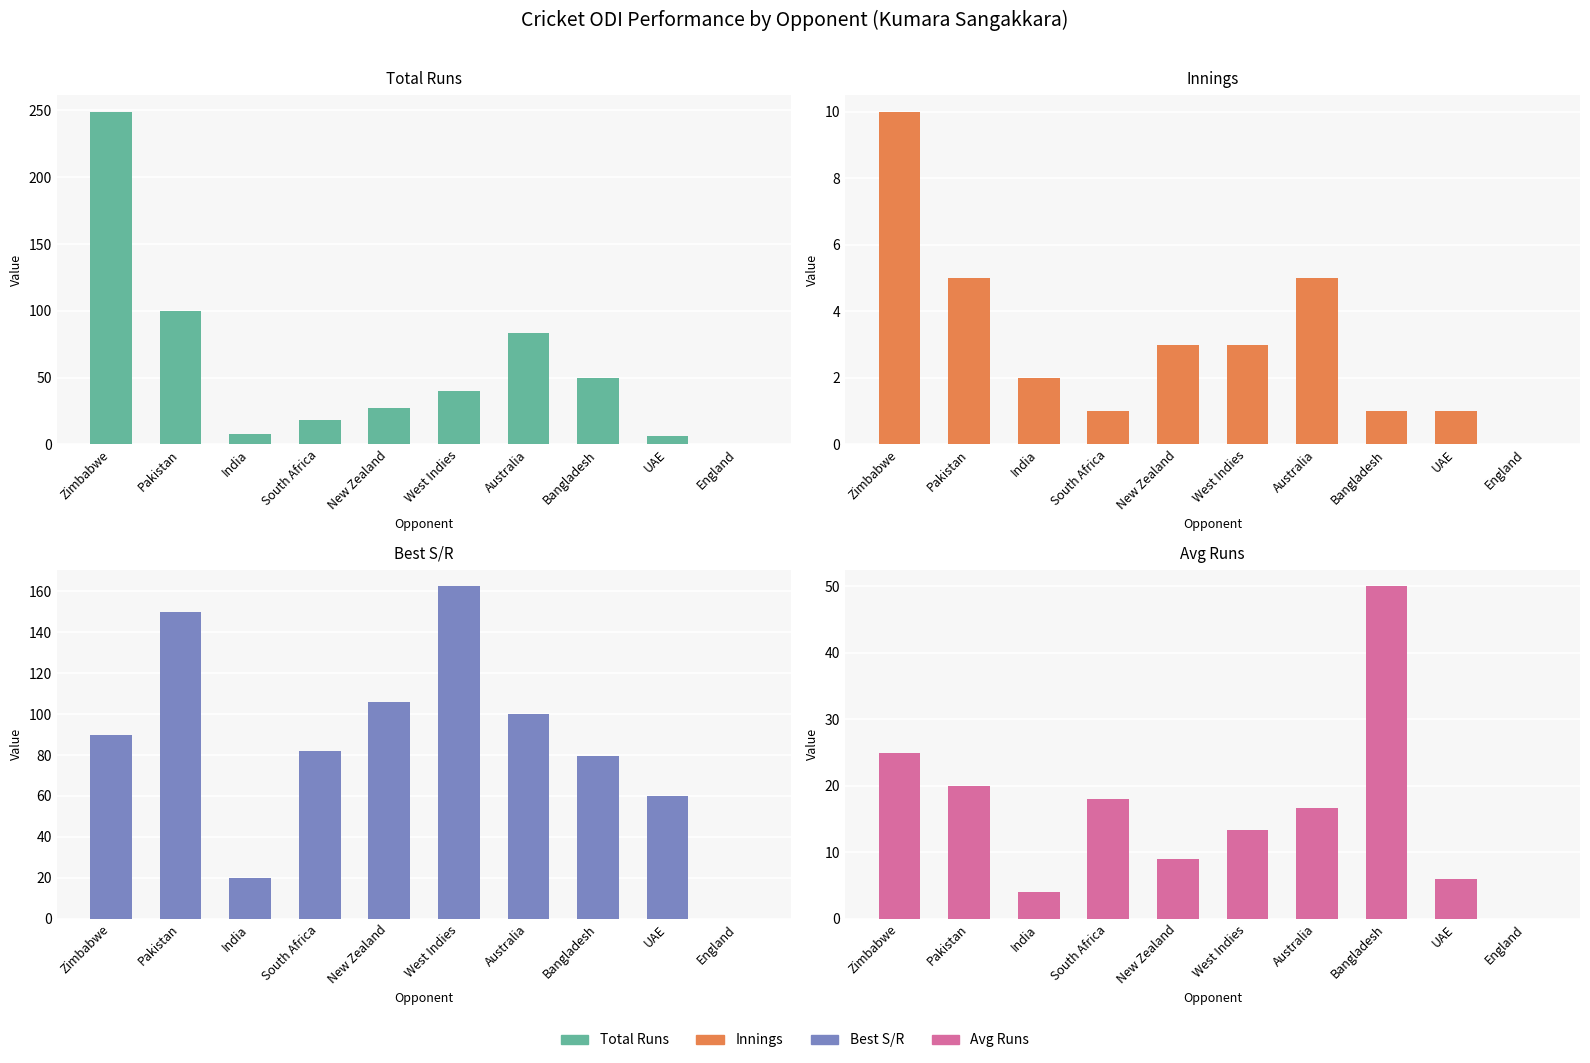

What is the label of the 5th bar from the left?

New Zealand